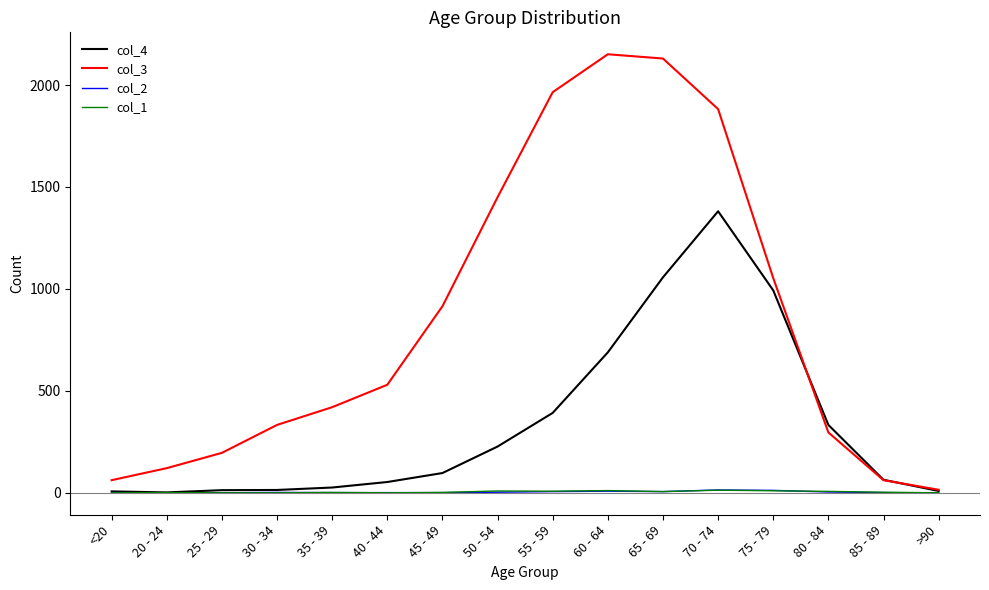

The col_3 series shows 686 at 75 - 79. True or false?

False